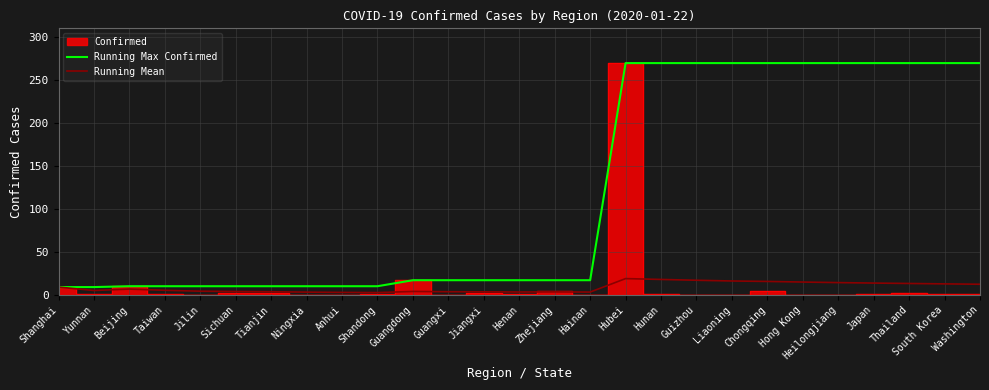

What is the approximate value of Running Mean at Liaoning?

16.1